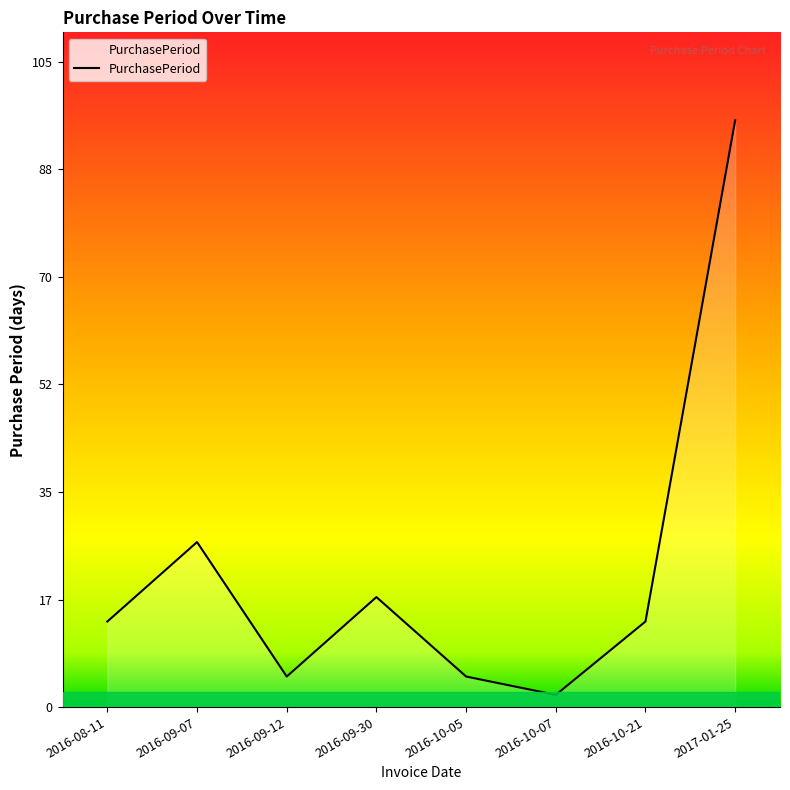

Does the chart display data point markers on the line(s)?

No